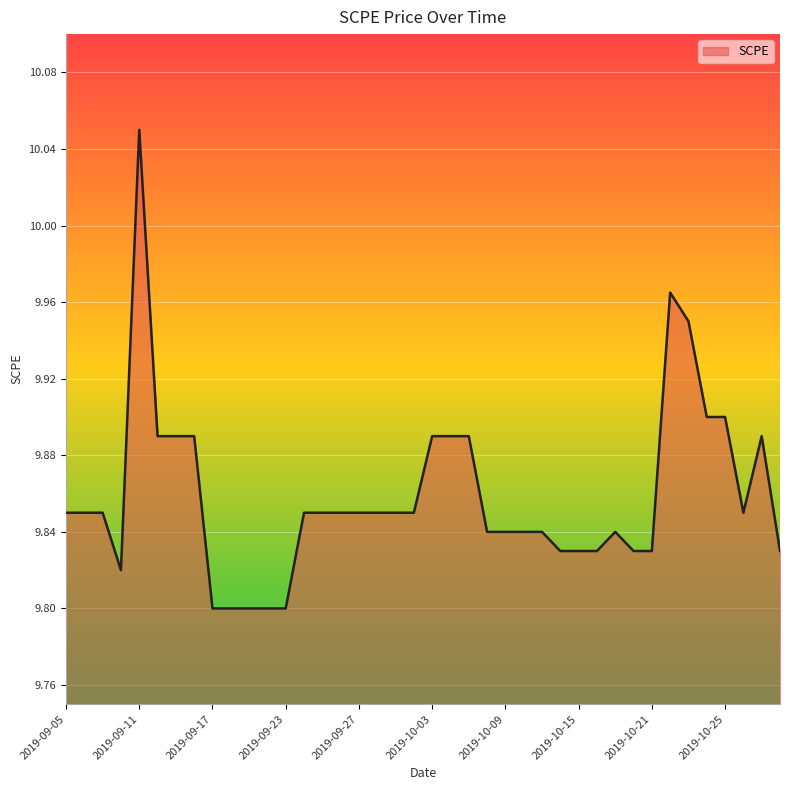

What is the difference between the maximum and minimum values?

0.2